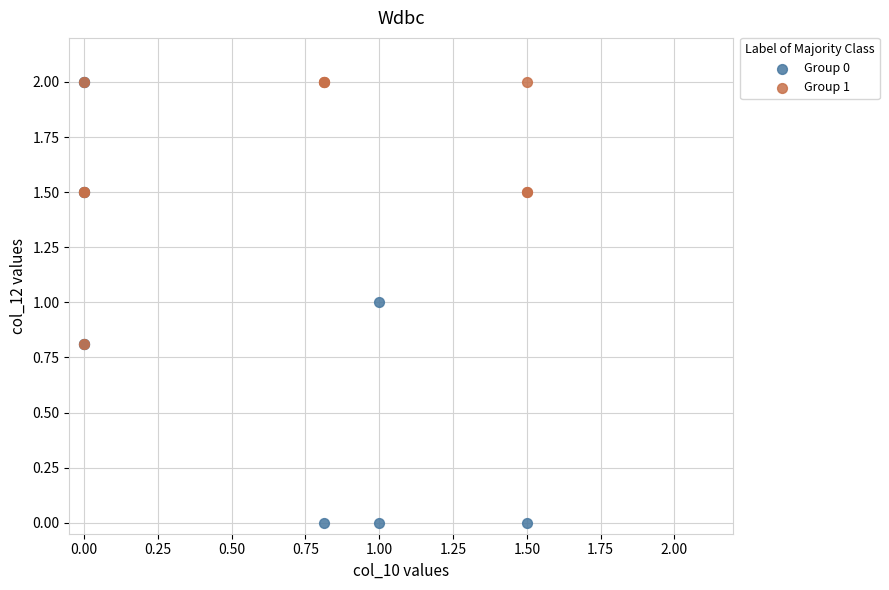

Which series reaches the minimum Y coordinate?

Group 0